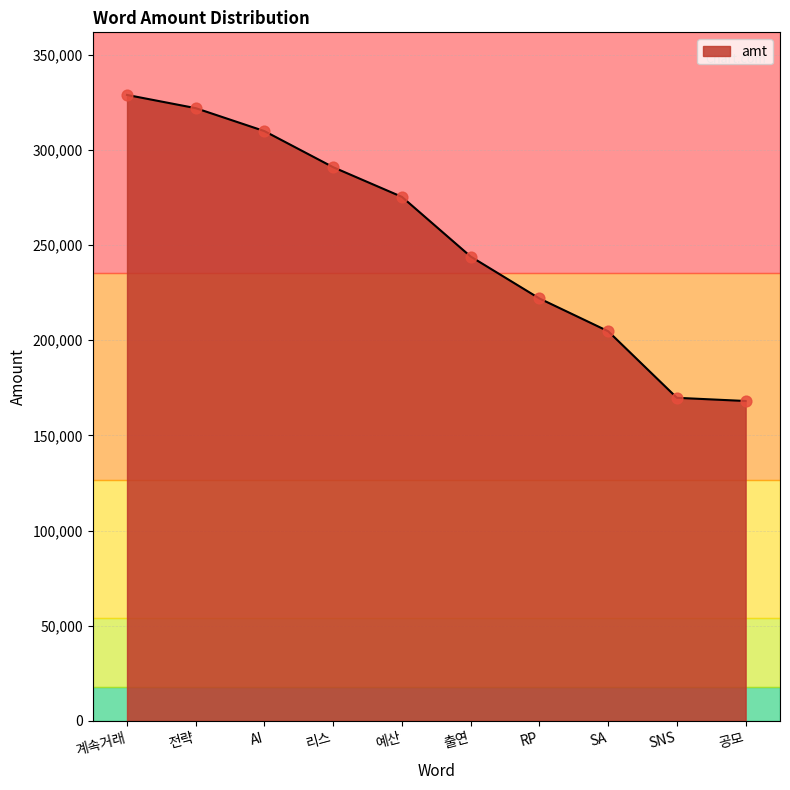

What is the ratio of the value at 전략 to the value at AI?

1.0